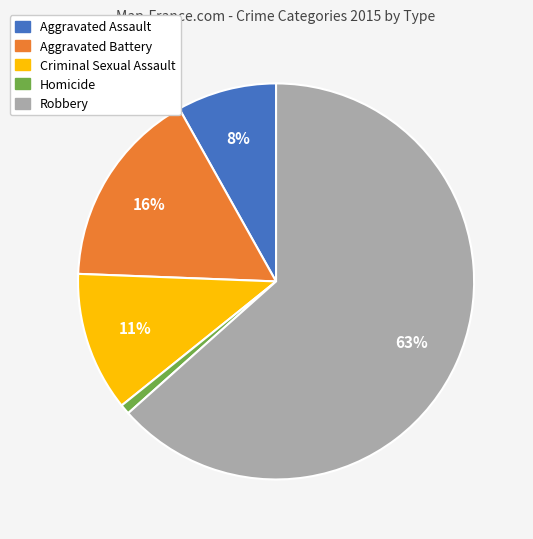

How many slices are in this pie chart?

5